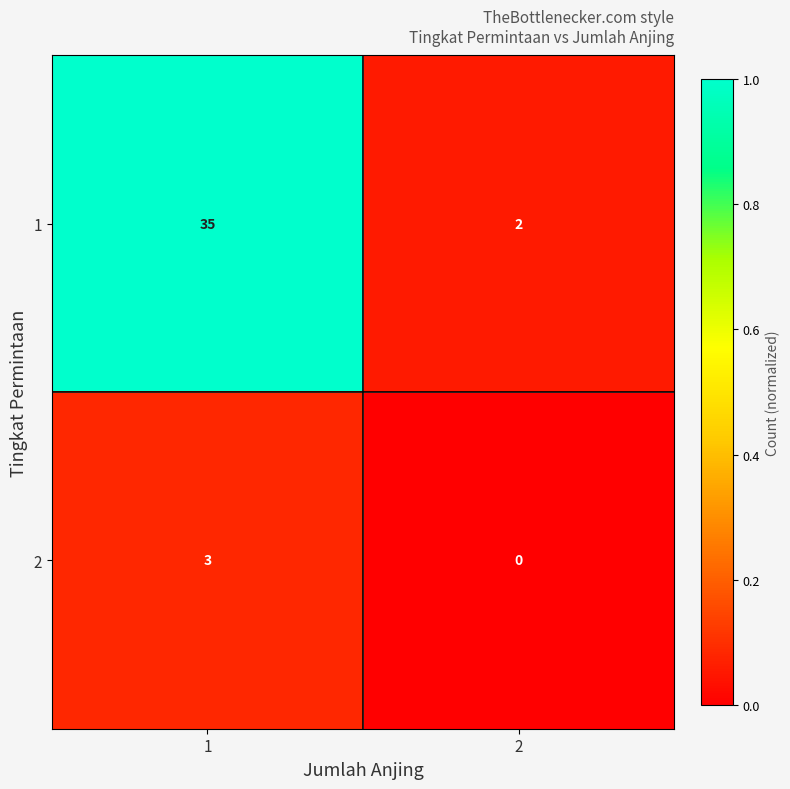

What is the greatest value displayed?

35